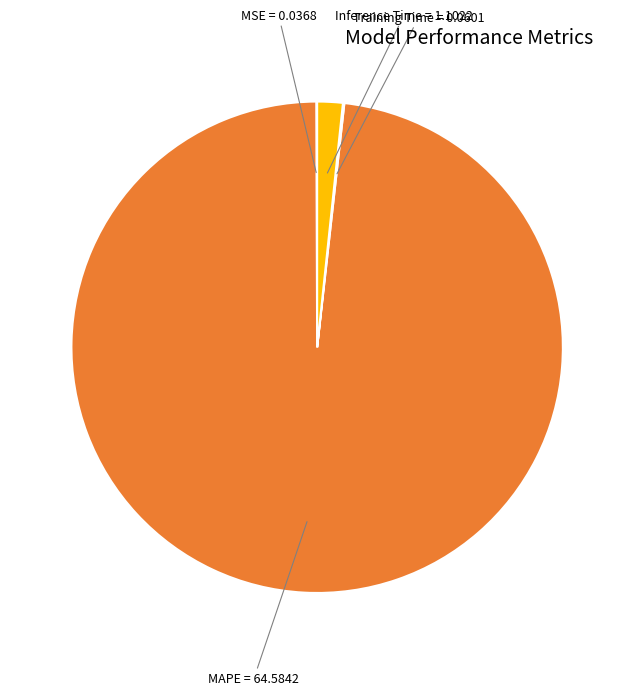

Is the sum of Inference Time and MAPE greater than half?

Yes